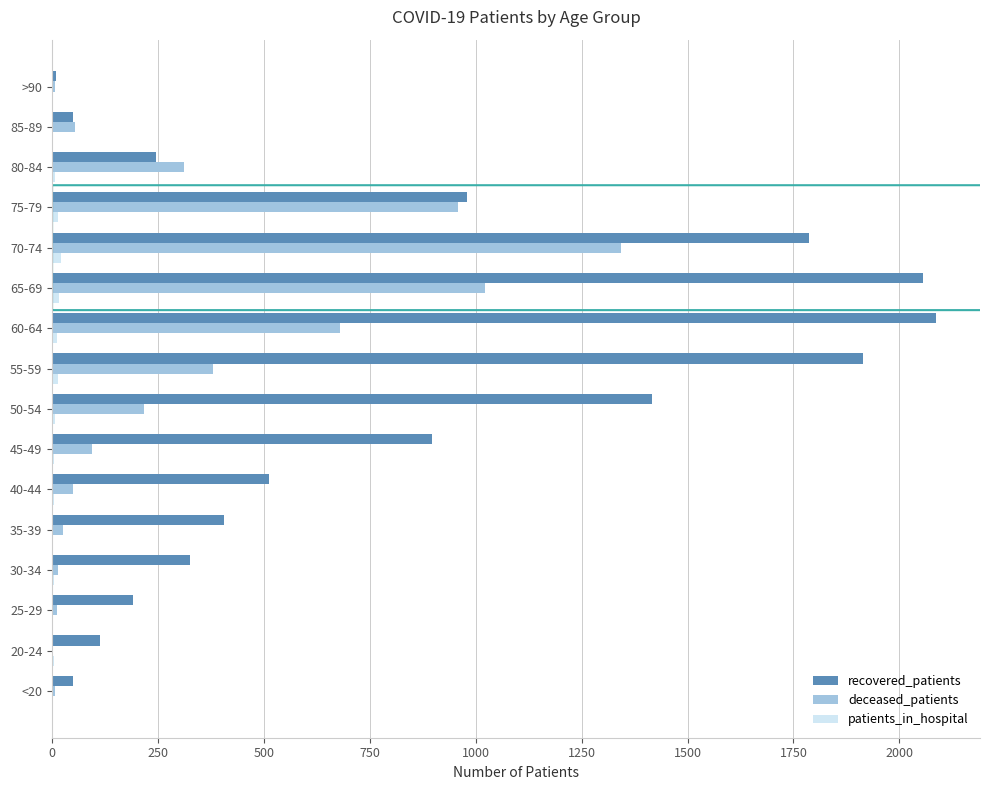

At which label is recovered_patients closest to 1047?

75-79